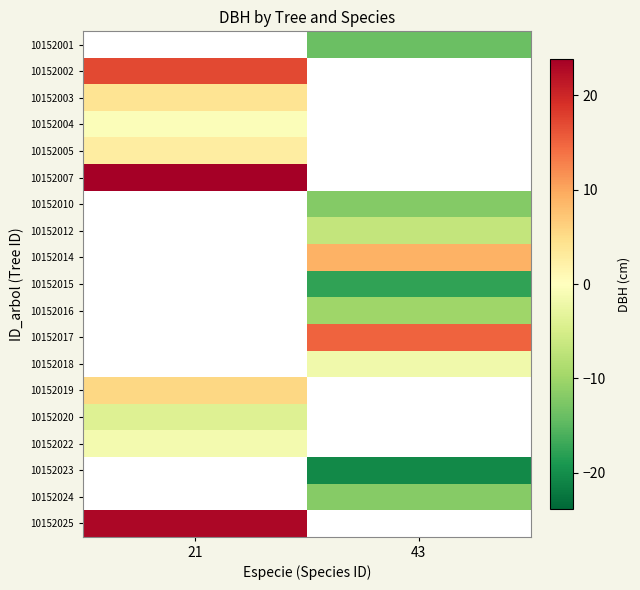

Is the value of 10152023 at 43 greater than the value of 10152010 at 43?

No